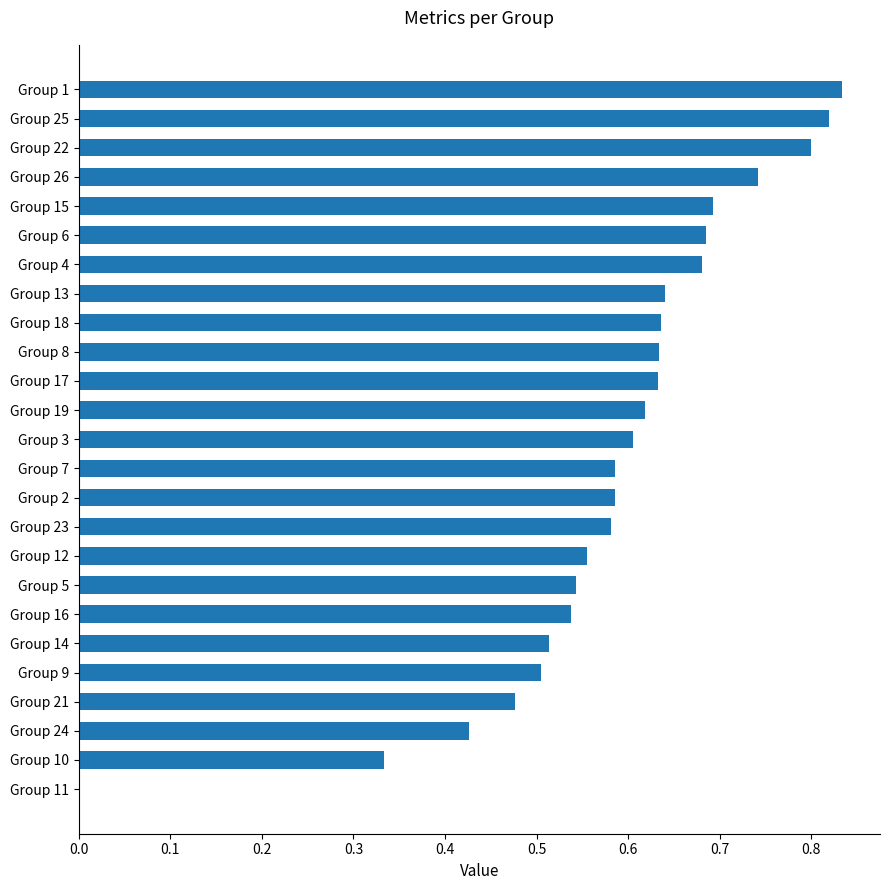

Which has a higher value, Group 10 or Group 6?

Group 6